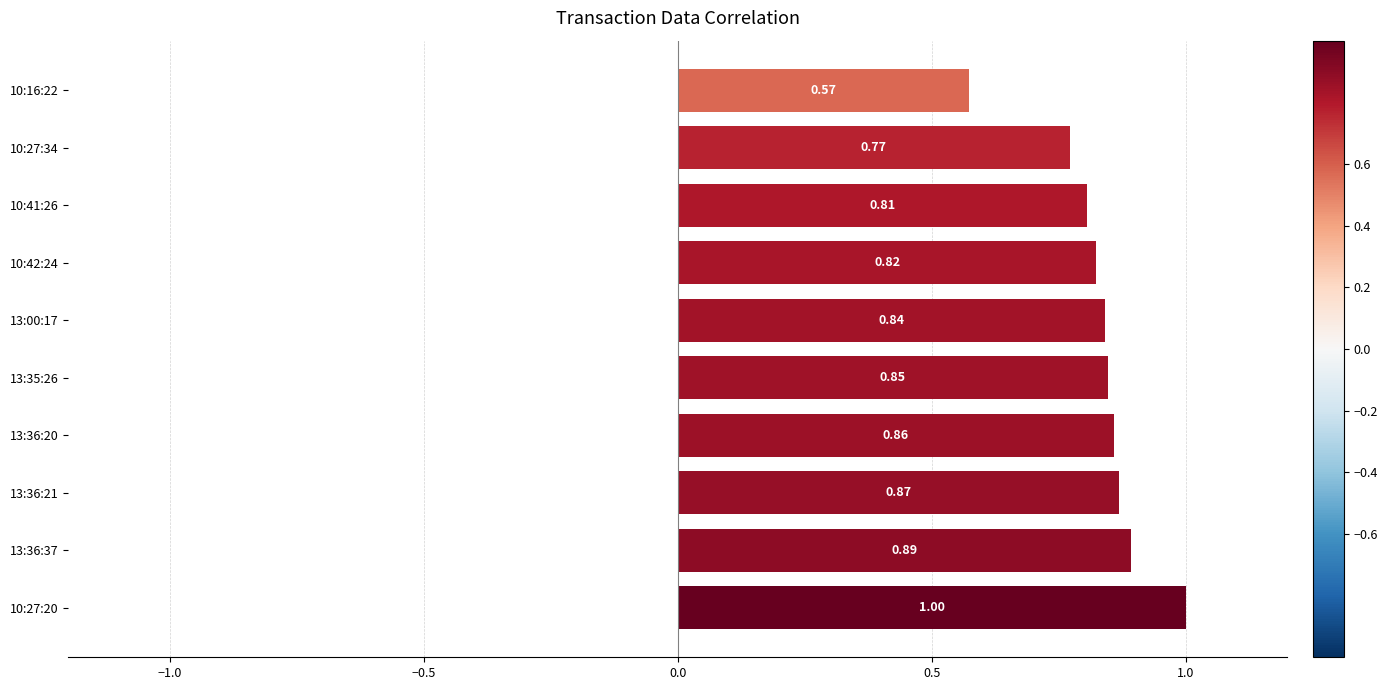

Are the bars horizontal?

Yes